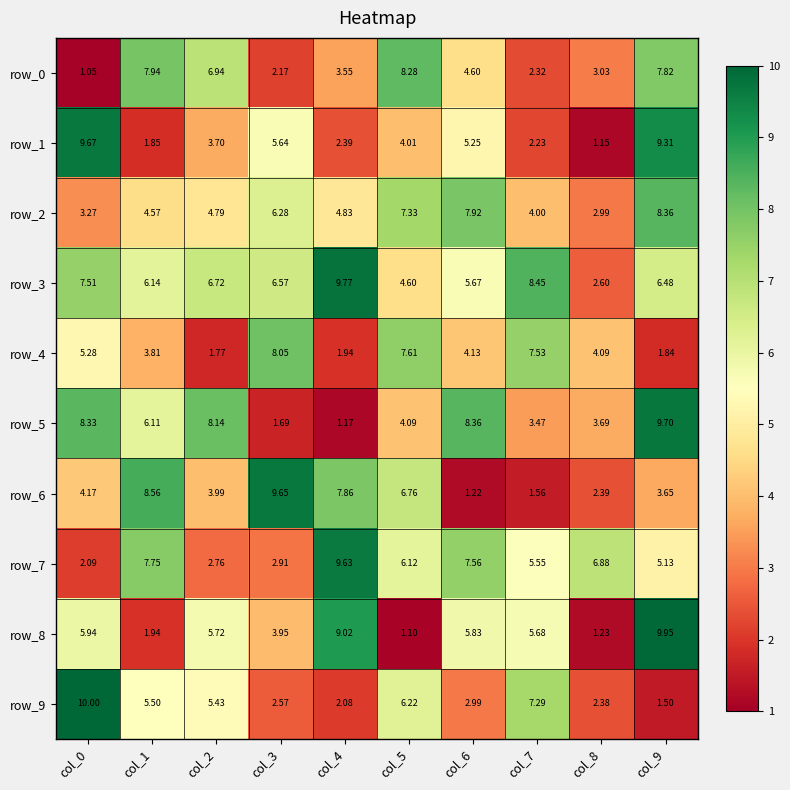

Rank the series by their maximum value, from highest to lowest.

row_9, row_8, row_3, row_5, row_1, row_6, row_7, row_2, row_0, row_4